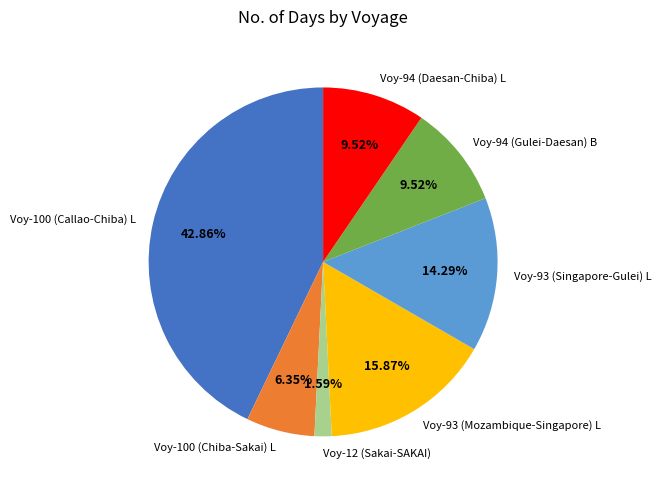

To the nearest percent, what percentage of the pie is Voy-93 (Mozambique-Singapore) L?

16%